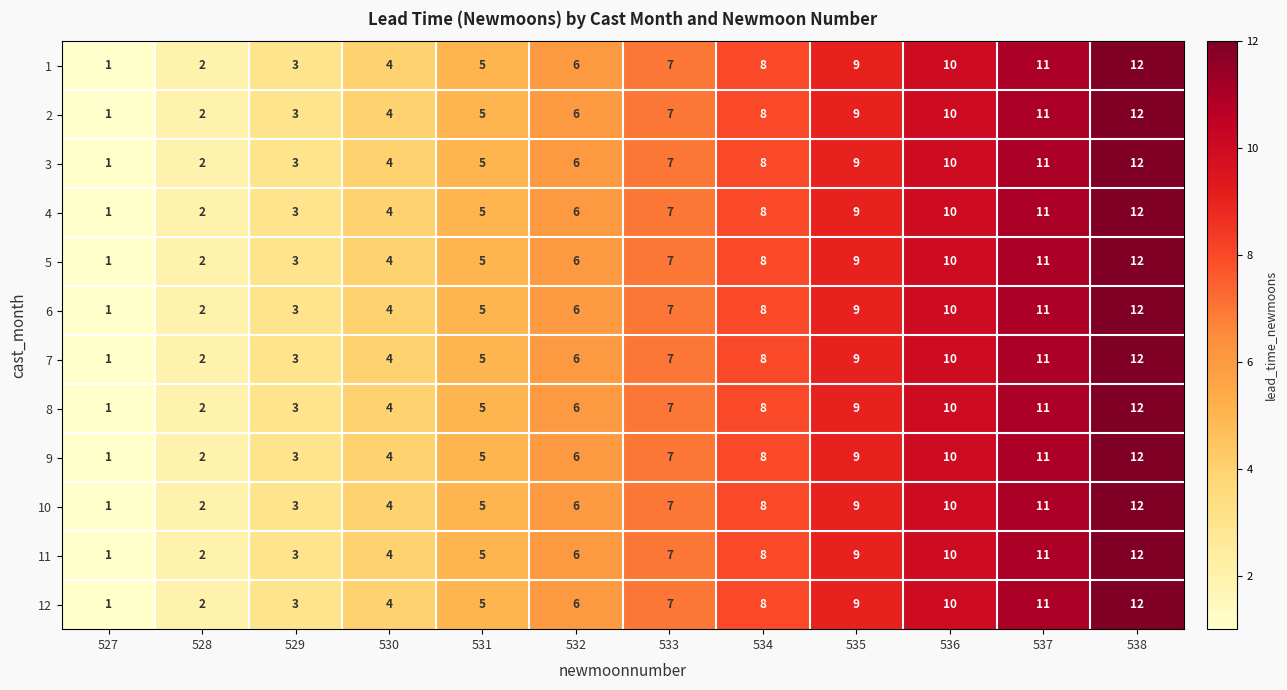

Which category has the highest value across all series?

538